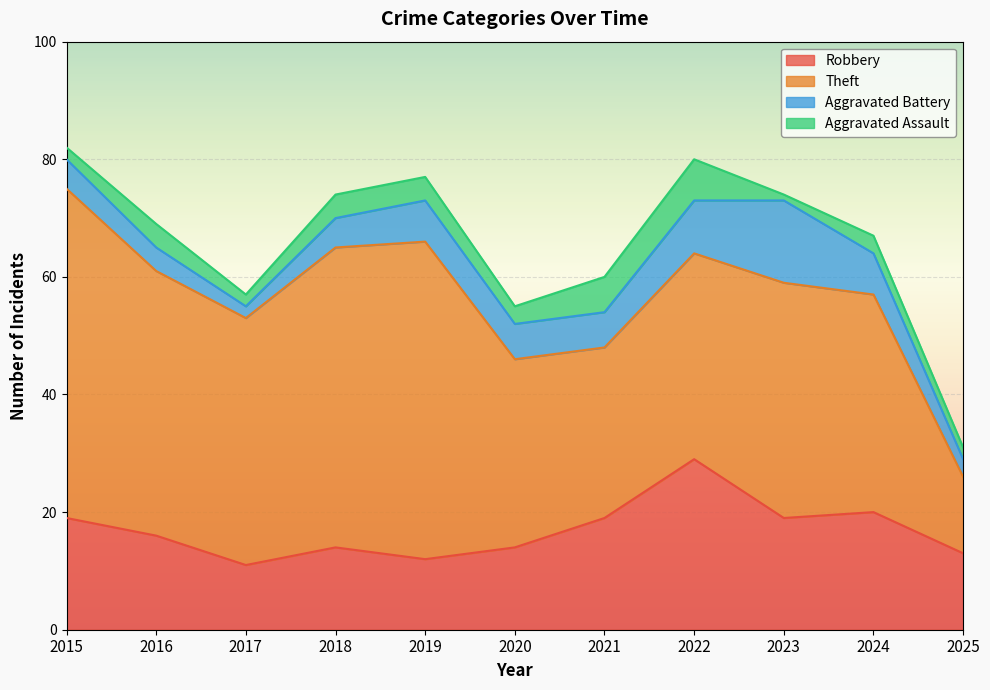

What is the difference between the Robbery values at 2021 and 2018?

5